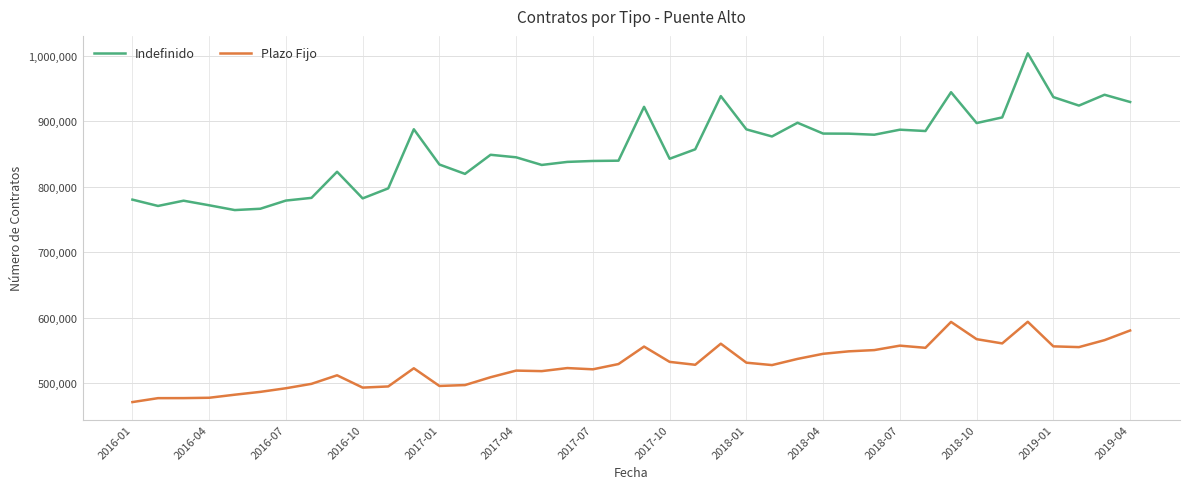

How many distinct data groups are displayed?

2